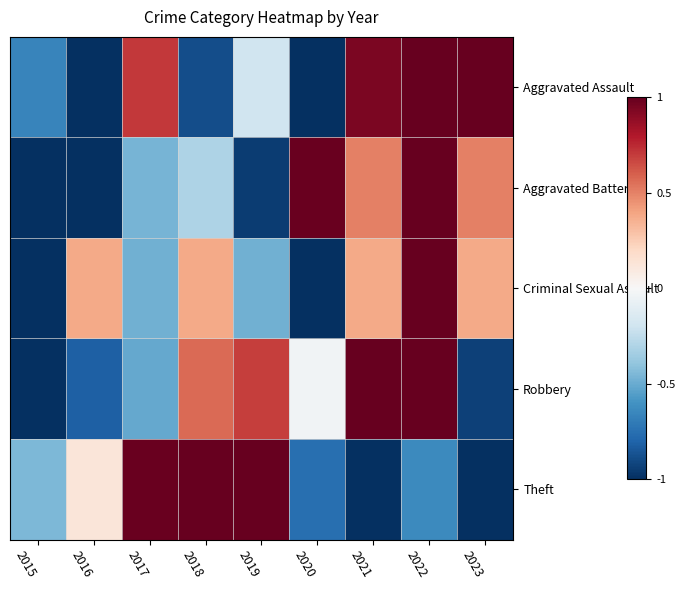

At which category does the chart reach its peak across all series?

2022